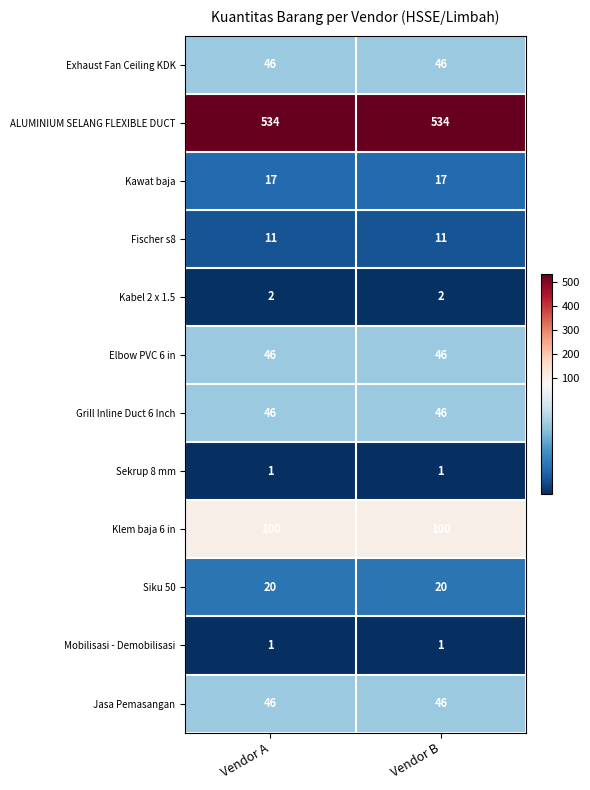

True or false: Exhaust Fan Ceiling KDK has a value of 63 at Vendor B.

False